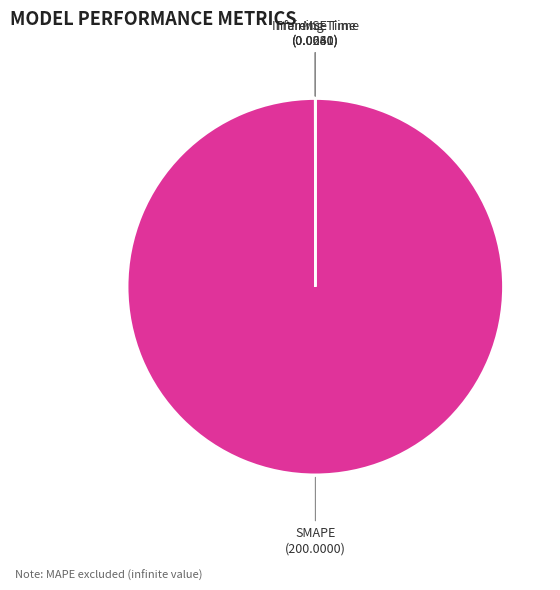

What is the largest slice in the pie chart?

SMAPE